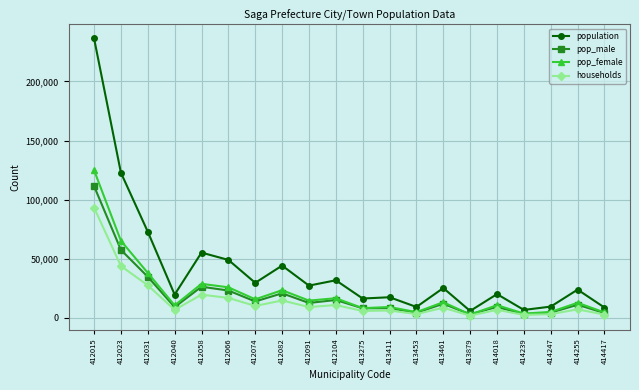

The value of pop_male at 413411 is 8266. True or false?

True